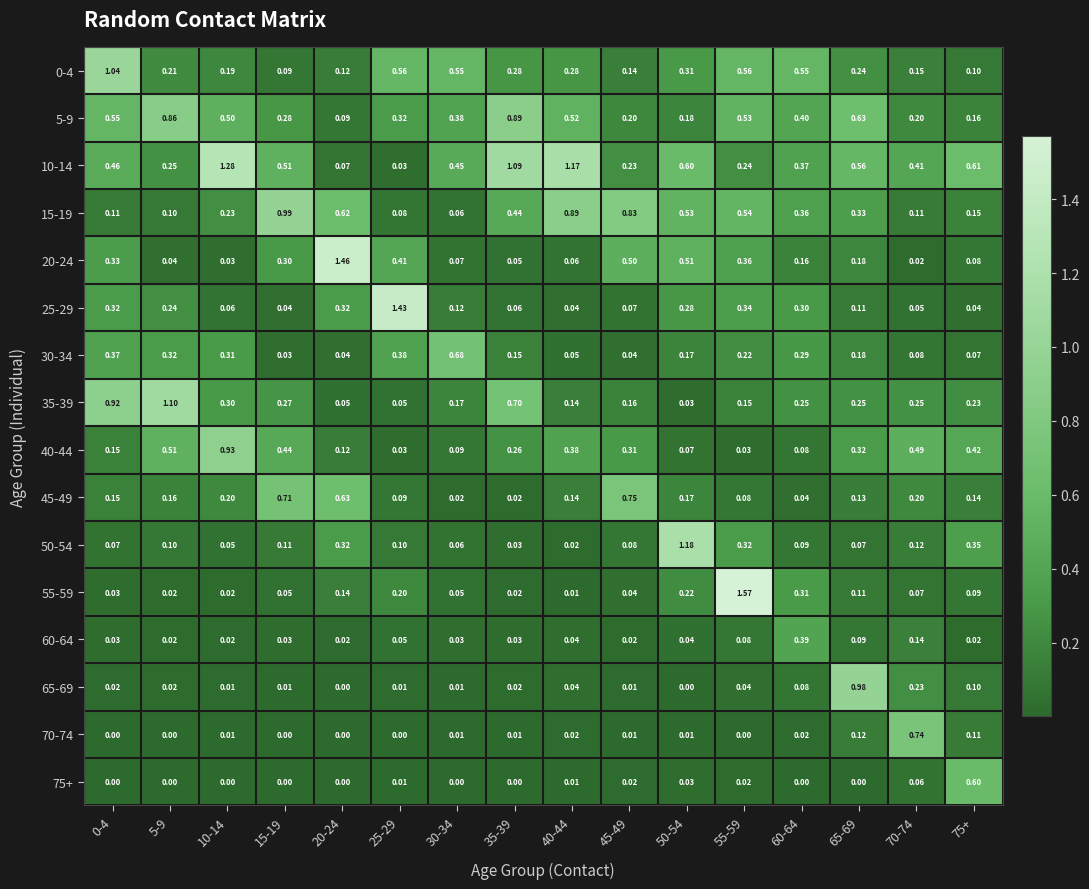

Is the value of 50-54 at 70-74 greater than the value of 45-49 at 15-19?

No